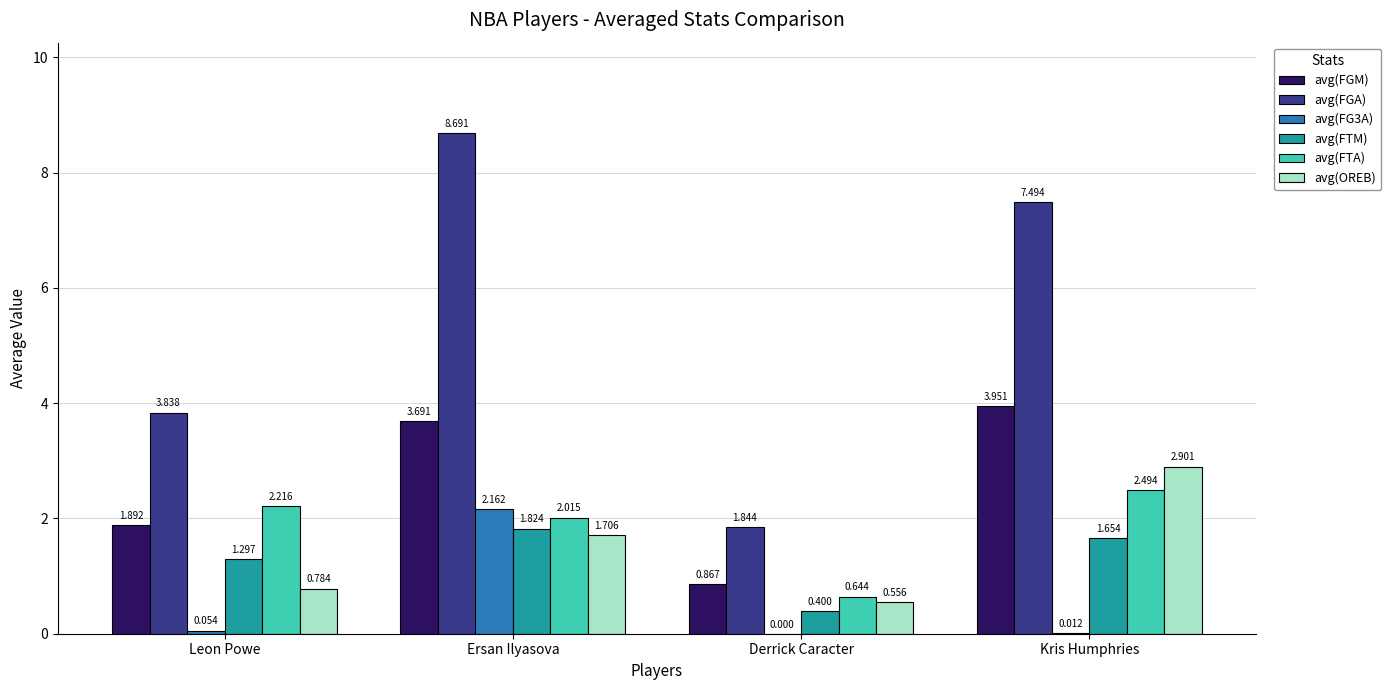

Which series has the widest spread of values?

avg(FGA)